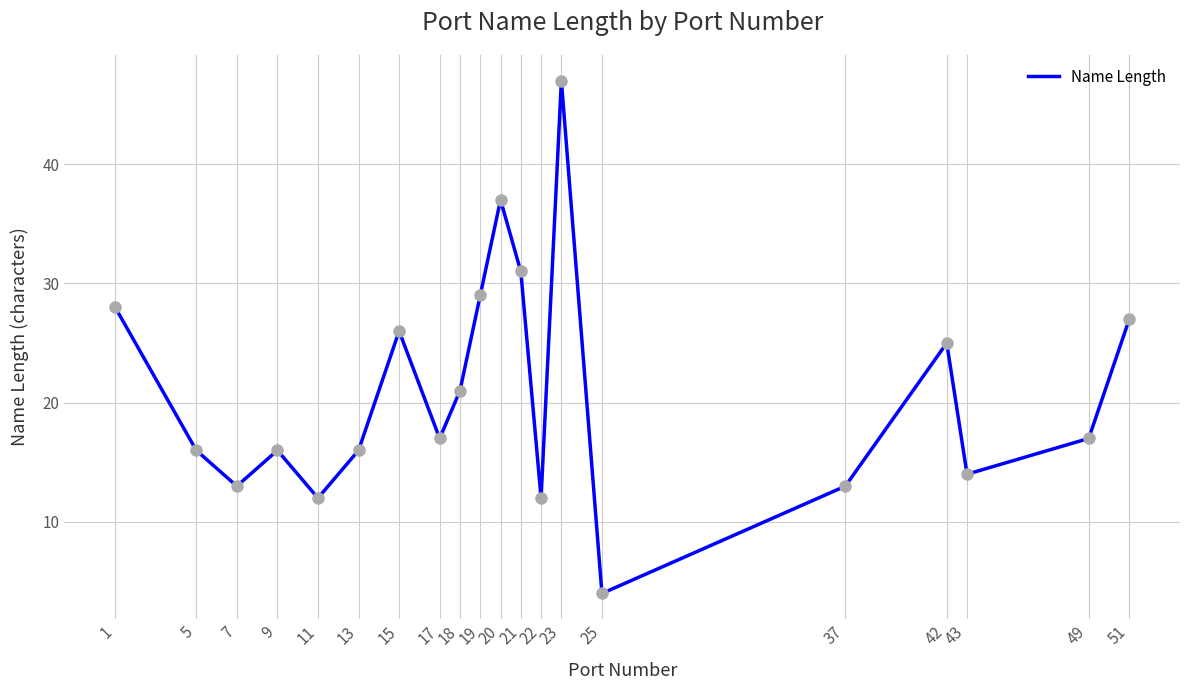

Between 13 and 7, which is larger?

13